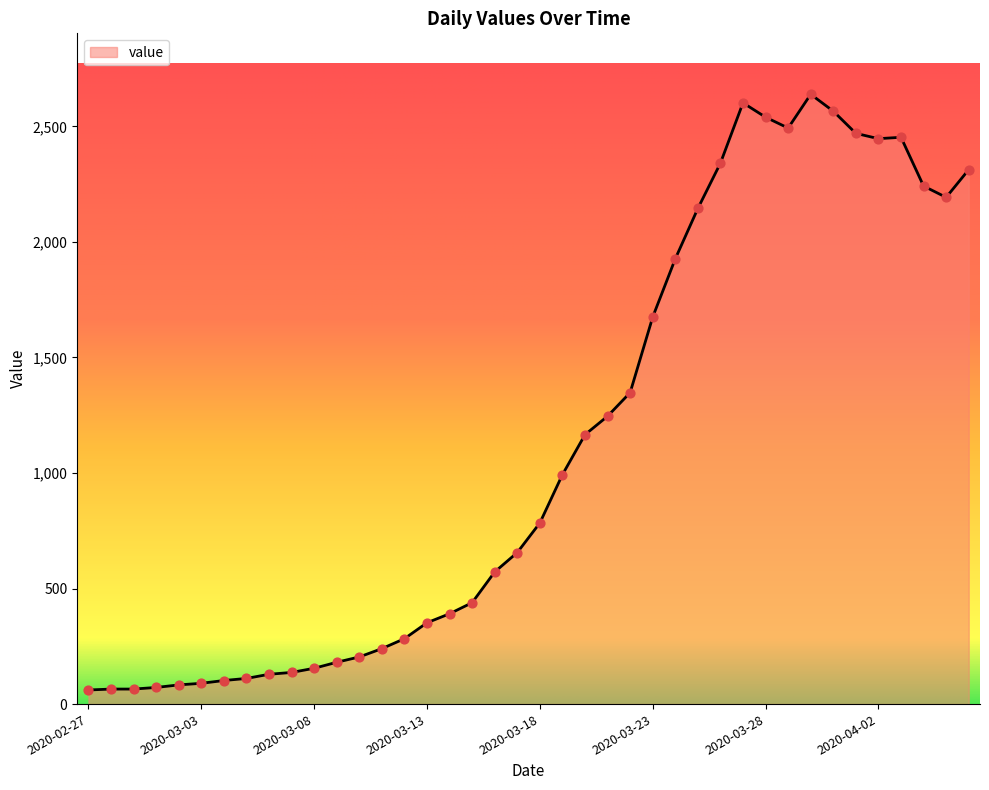

What is the difference between the maximum and minimum values?

2578